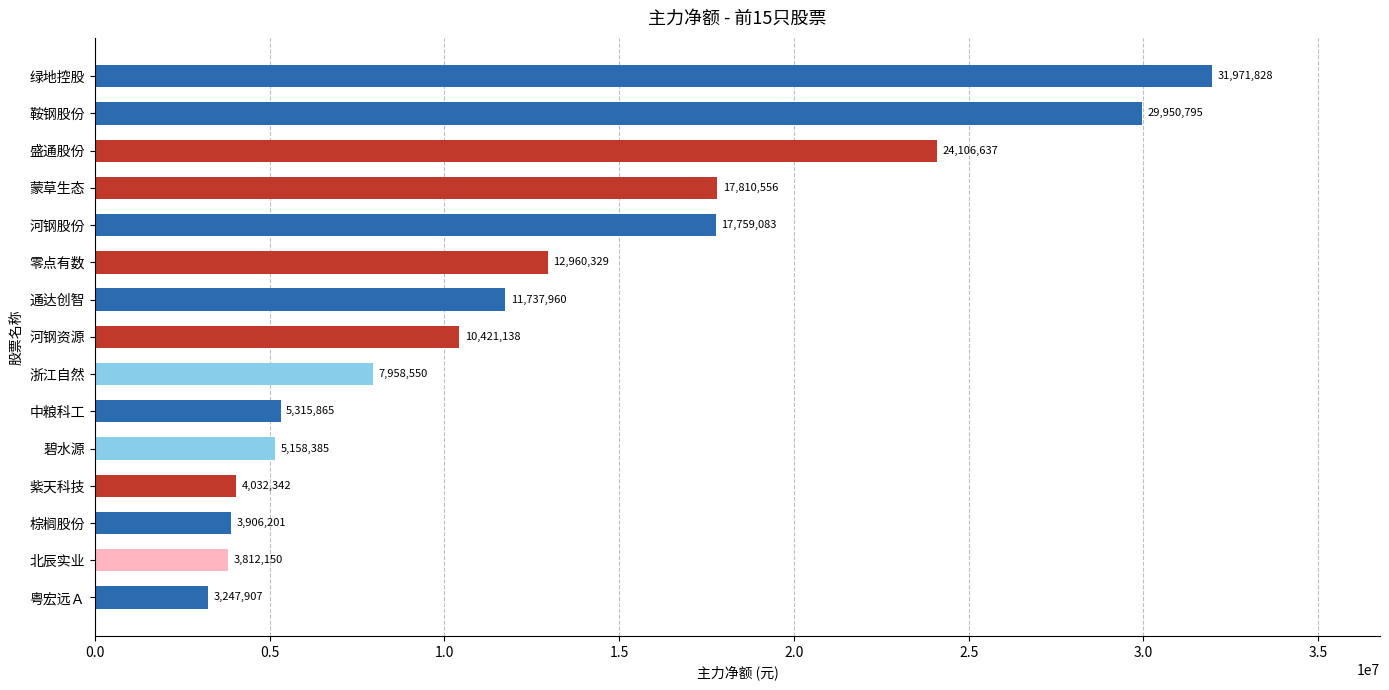

Reading left to right, transcribe all the data shown in this chart.

绿地控股=31971828	鞍钢股份=29950795	盛通股份=24106637	蒙草生态=17810556	河钢股份=17759083	零点有数=12960329	通达创智=11737960	河钢资源=10421138	浙江自然=7958550	中粮科工=5315865	碧水源=5158385	紫天科技=4032342	棕榈股份=3906201	北辰实业=3812150	粤宏远Ａ=3247907